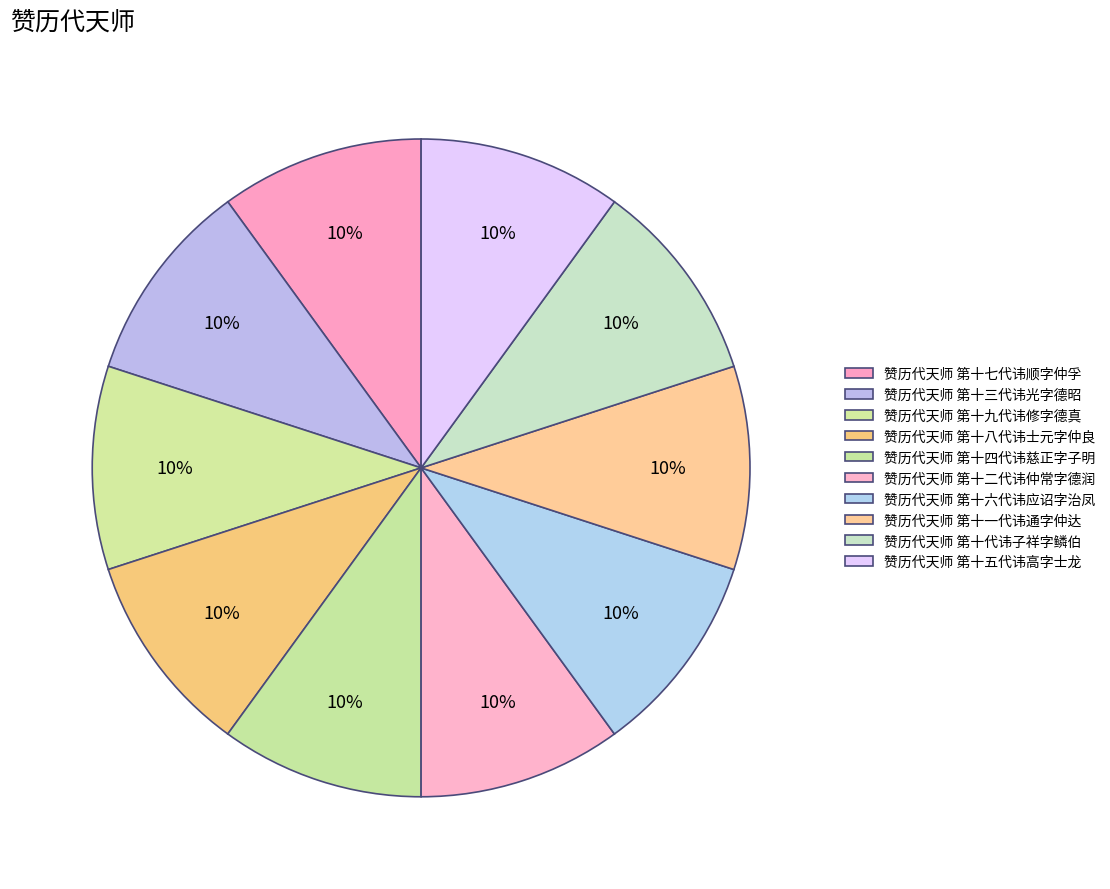

Is it true that 赞历代天师 第十八代讳士元字仲良 is 10% of the pie?

True